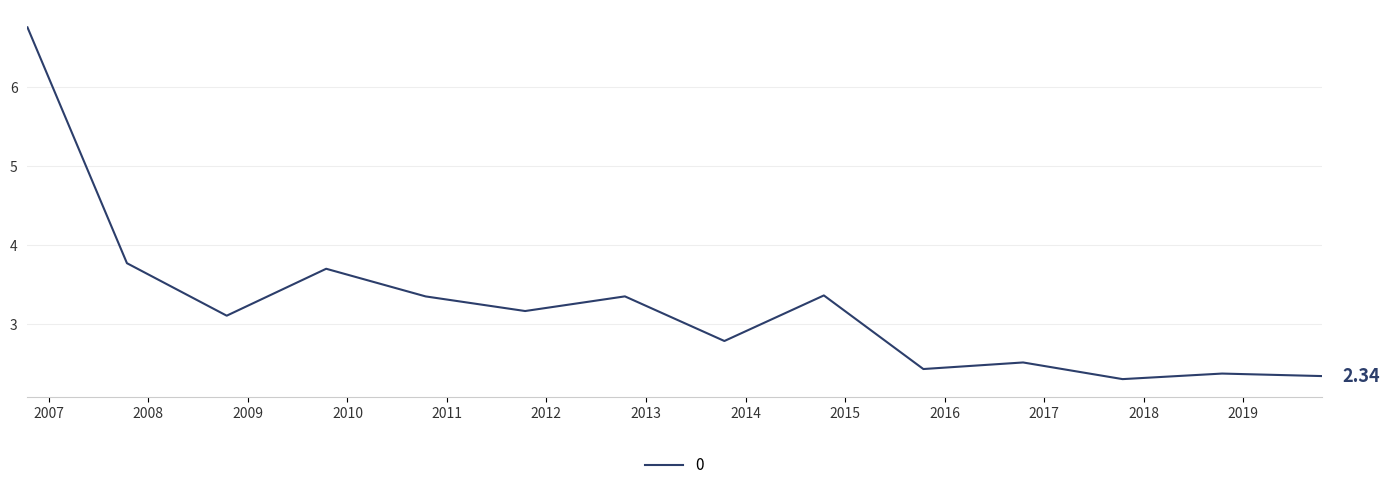

Rank the categories by value from highest to lowest.

2006-10-15, 2007-10-15, 2009-10-15, 2014-10-15, 2012-10-15, 2010-10-15, 2011-10-15, 2008-10-15, 2013-10-15, 2016-10-15, 2015-10-15, 2018-10-15, 2019-10-15, 2017-10-15